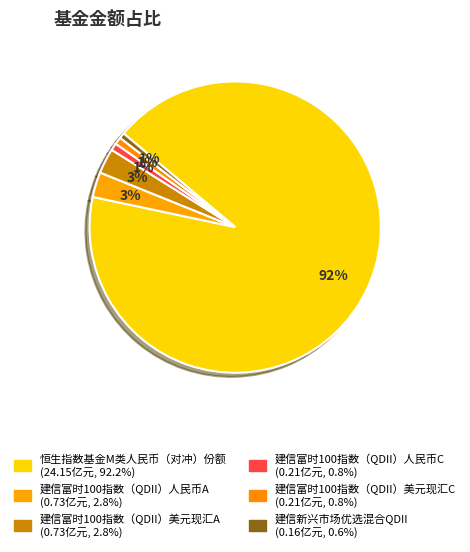

Is there a majority slice in this chart?

Yes